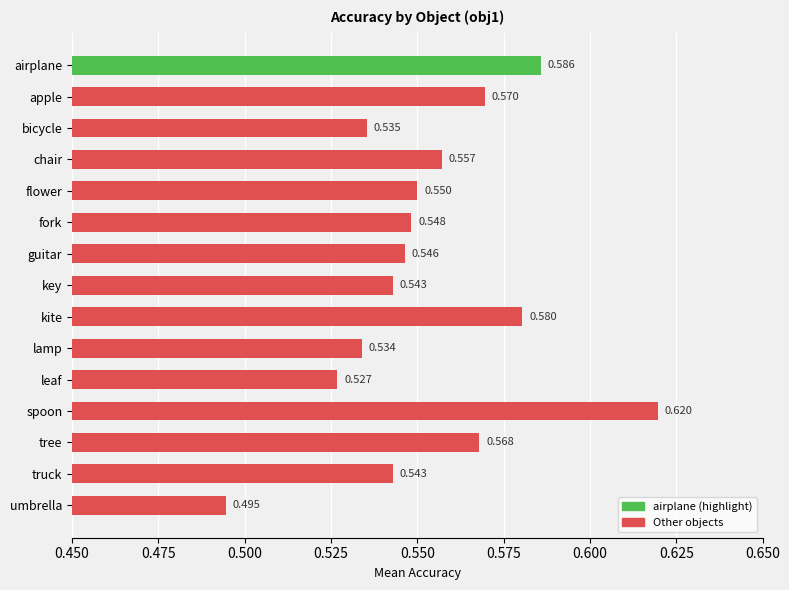

What is the label of the 13th bar from the bottom?

bicycle